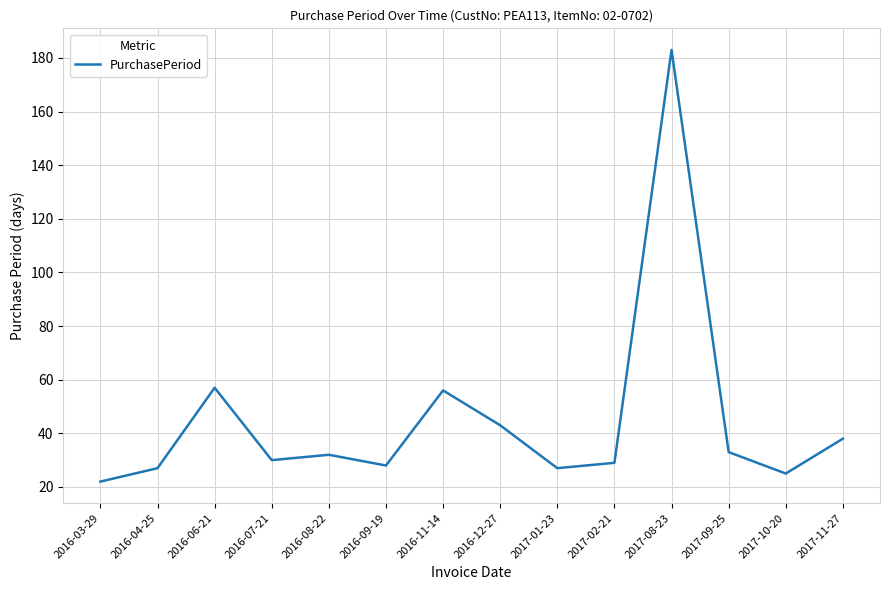

What is the ratio of the value at 2017-11-27 to the value at 2016-09-19?

1.4